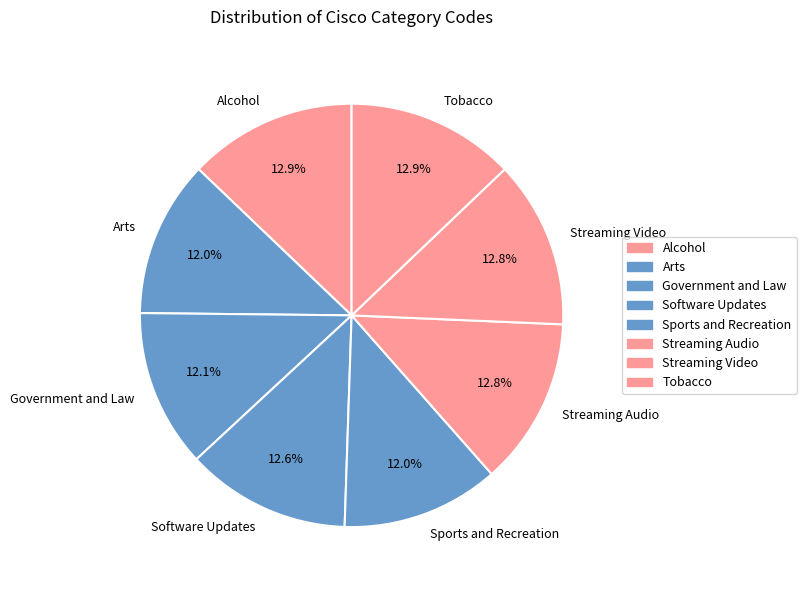

Does any single category account for the majority?

No